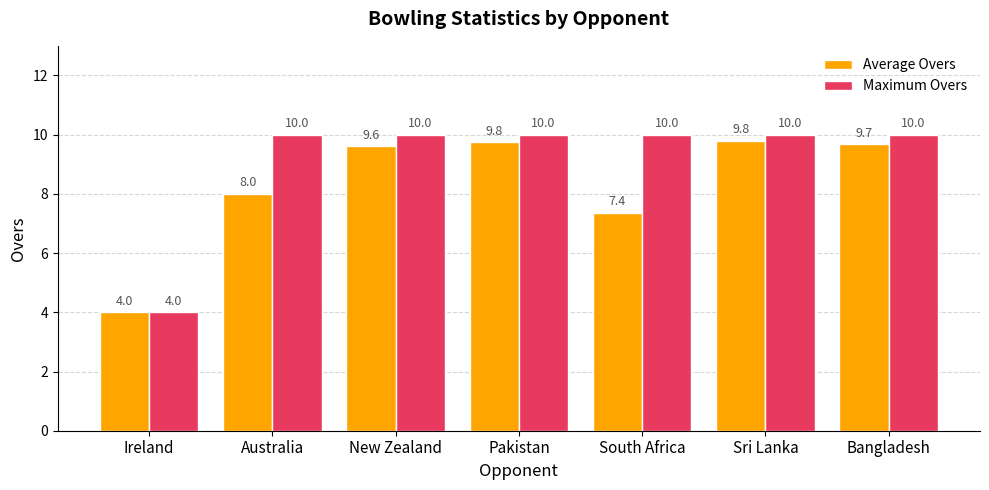

Between Australia and Sri Lanka, which series saw the biggest shift?

Average Overs